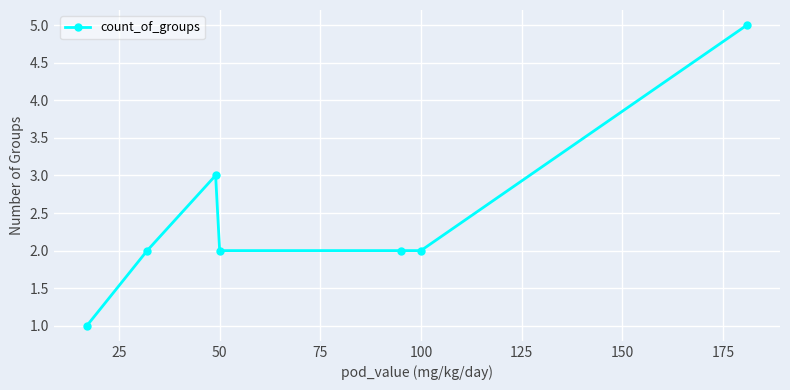

What is the value of the 4th point from the left?

2